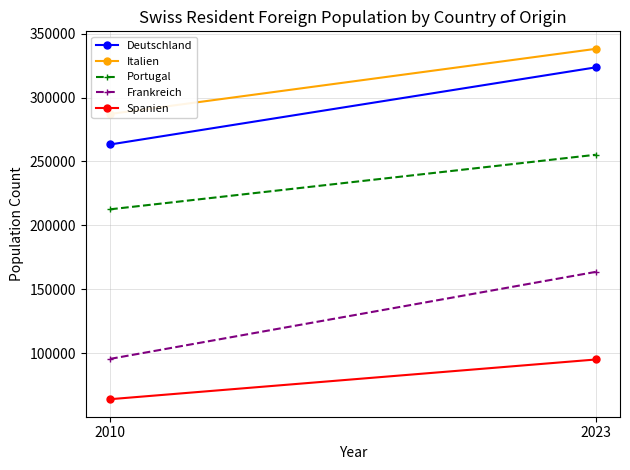

What is the approximate value of Frankreich at 2023, to the nearest 100?

163700